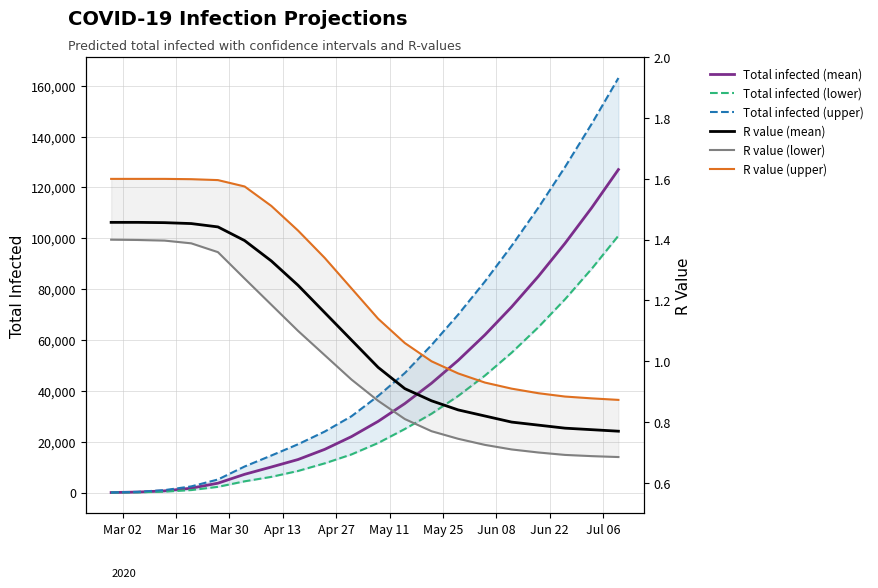

True or false: R value (lower) and Total infected (upper) intersect in this chart.

False